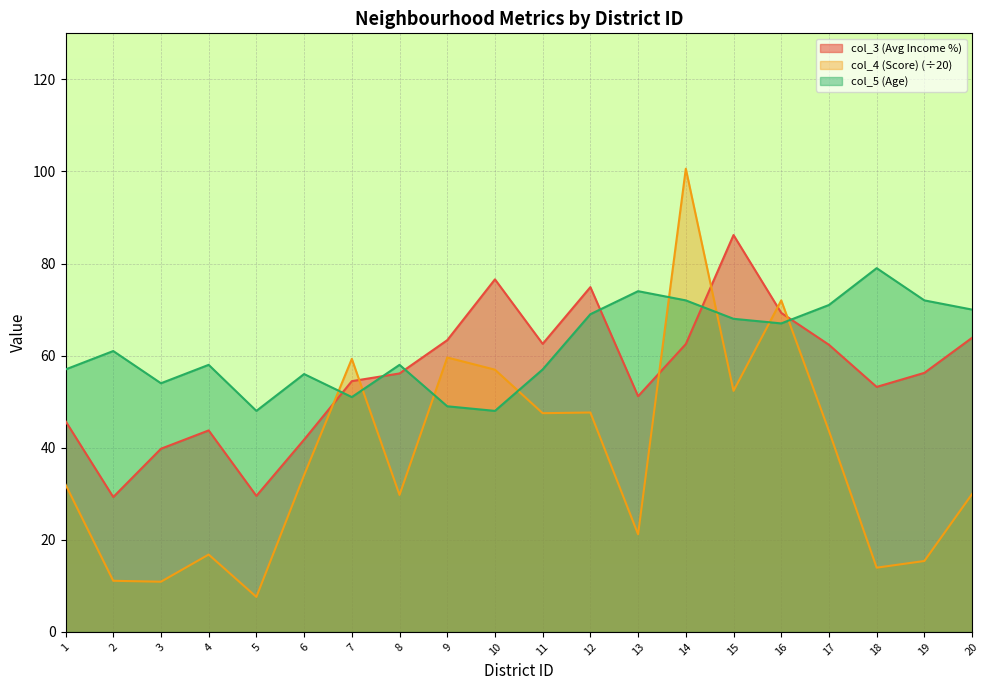

What is the value of the col_3 (Avg Income %) point at the 18th from the left?

53.2